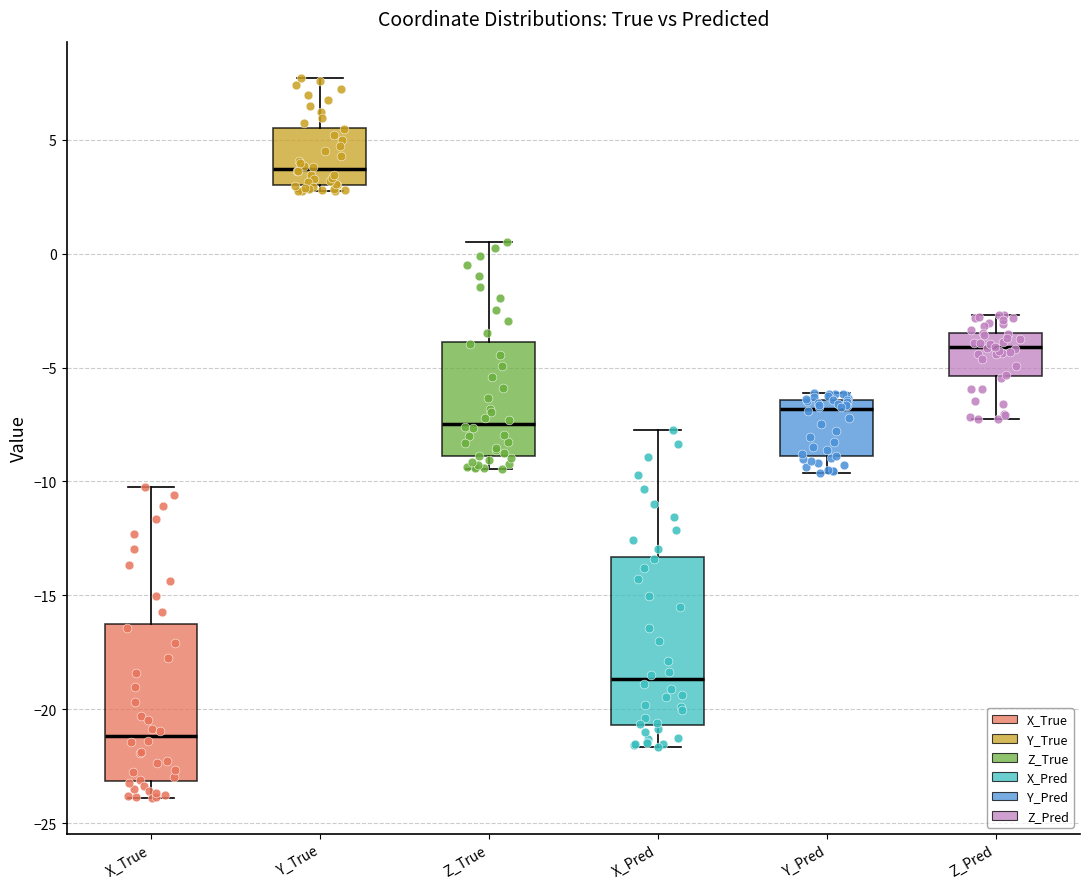

Where is the upper edge of the box for Z_True on the y-axis? The values are not printed on the chart, so give them approximately, as read against the axis.

-4.0